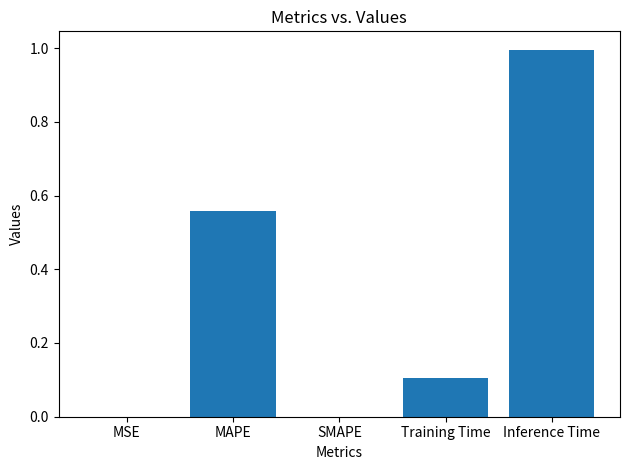

Does the chart contain stacked bars?

No